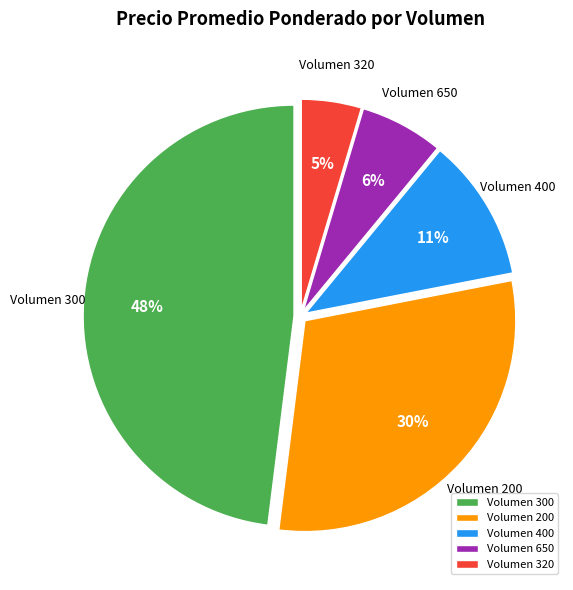

Is it true that Volumen 320 is 12% of the pie?

False